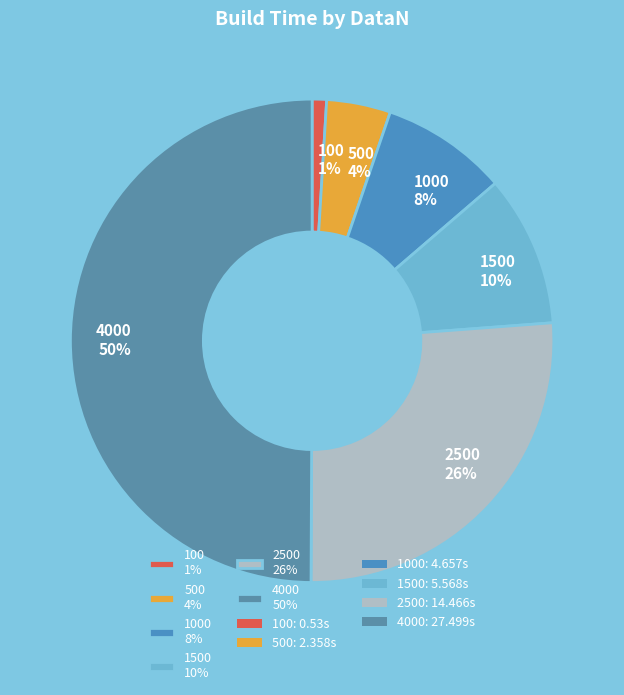

Is the sum of 500 4% and 1000 8% greater than half?

No